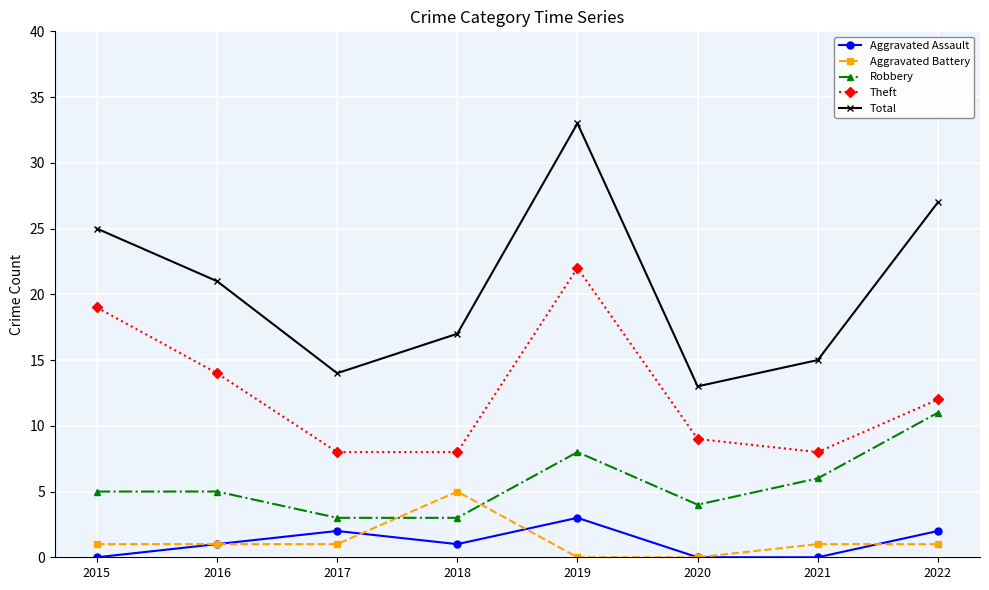

What is the difference between the highest and lowest values at 2017?

13